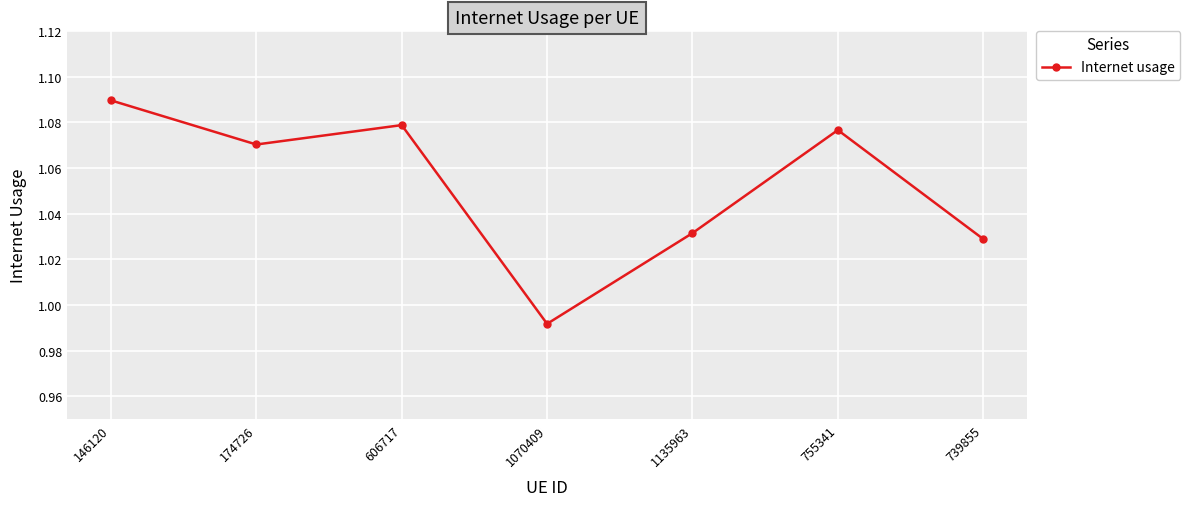

What is the sum of all values?

7.4